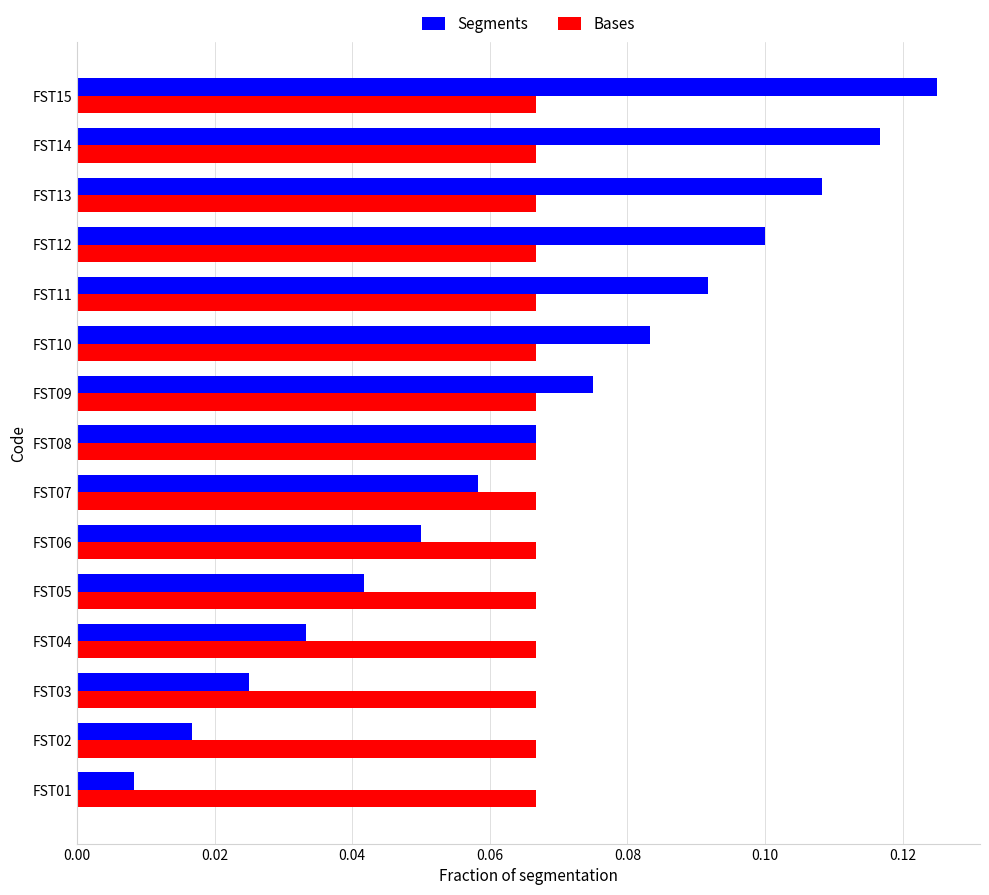

What are all the series names shown in the legend?

Segments, Bases